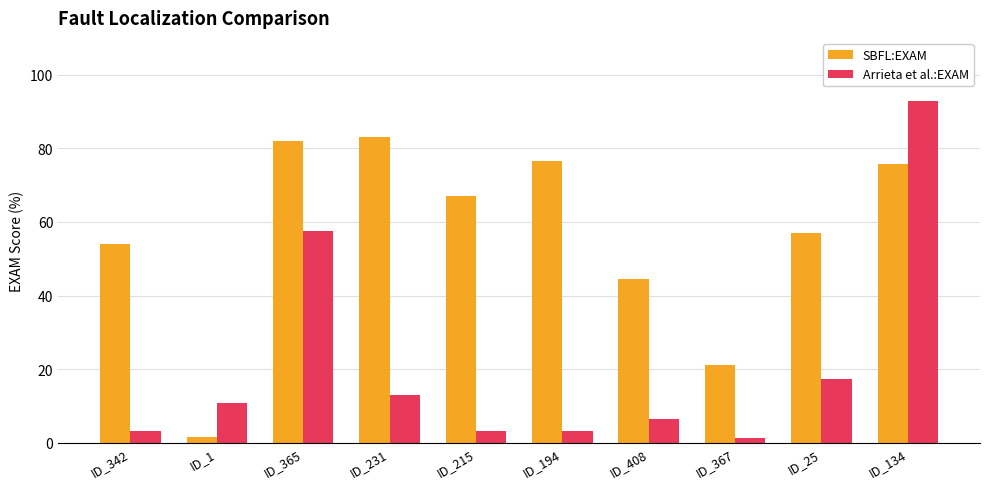

What is the maximum value for Arrieta et al.:EXAM?

92.9